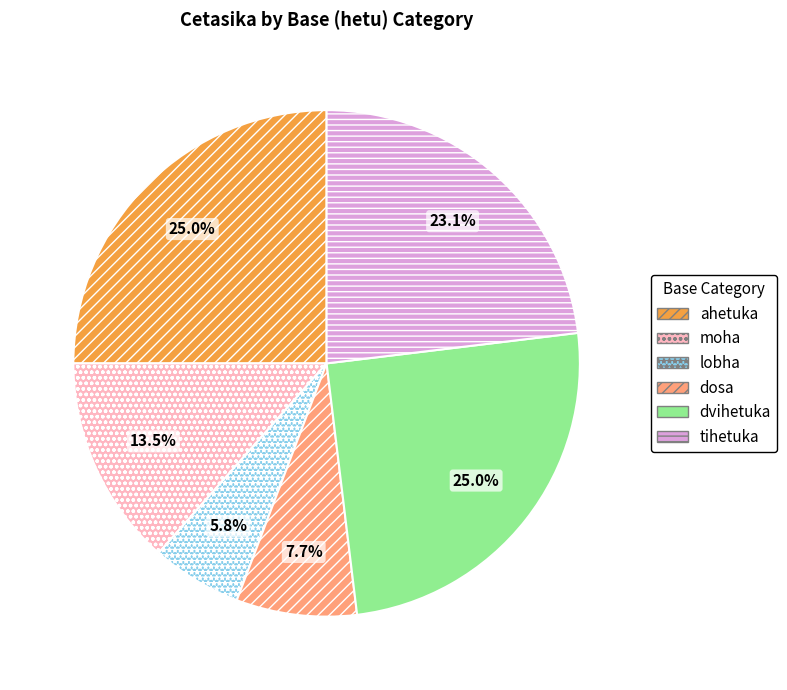

What percentage is NOT represented by moha?

86.5%